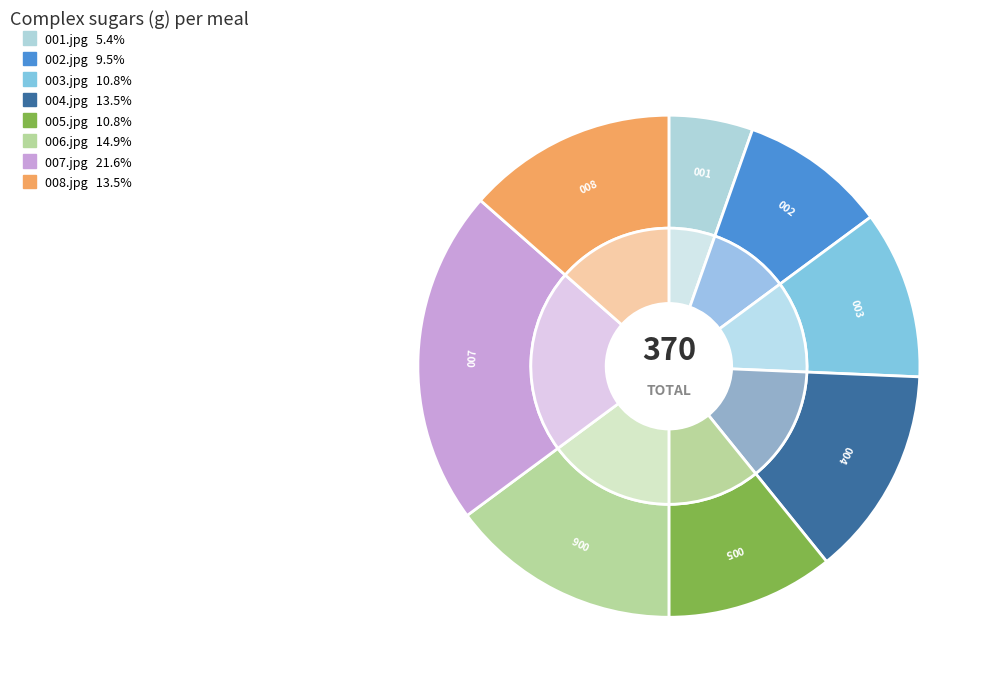

Is there any slice that represents more than half of the pie?

No